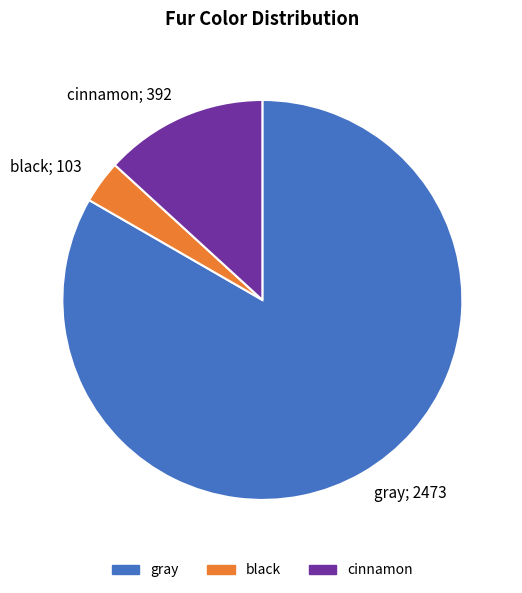

True or false: gray accounts for 83% of the total.

True